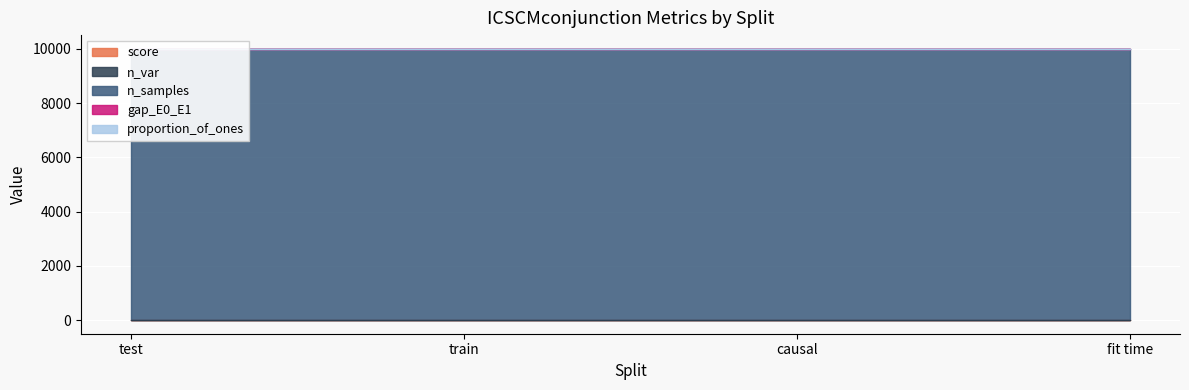

The proportion_of_ones series shows 0.9 at fit time. True or false?

True